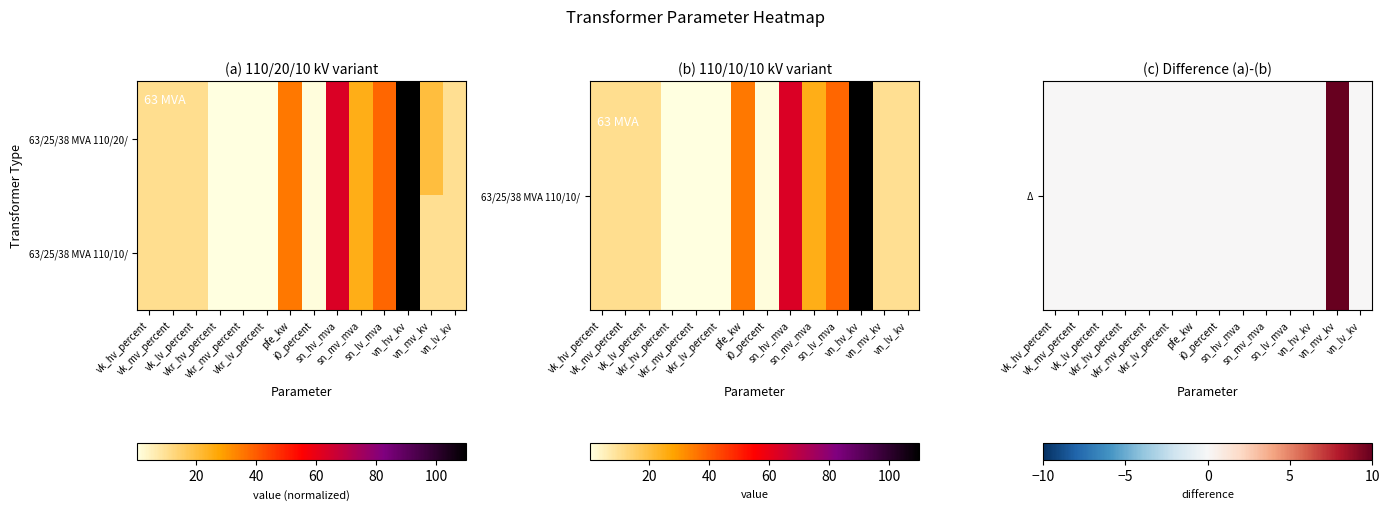

At how many categories does at least one series exceed 70?

1